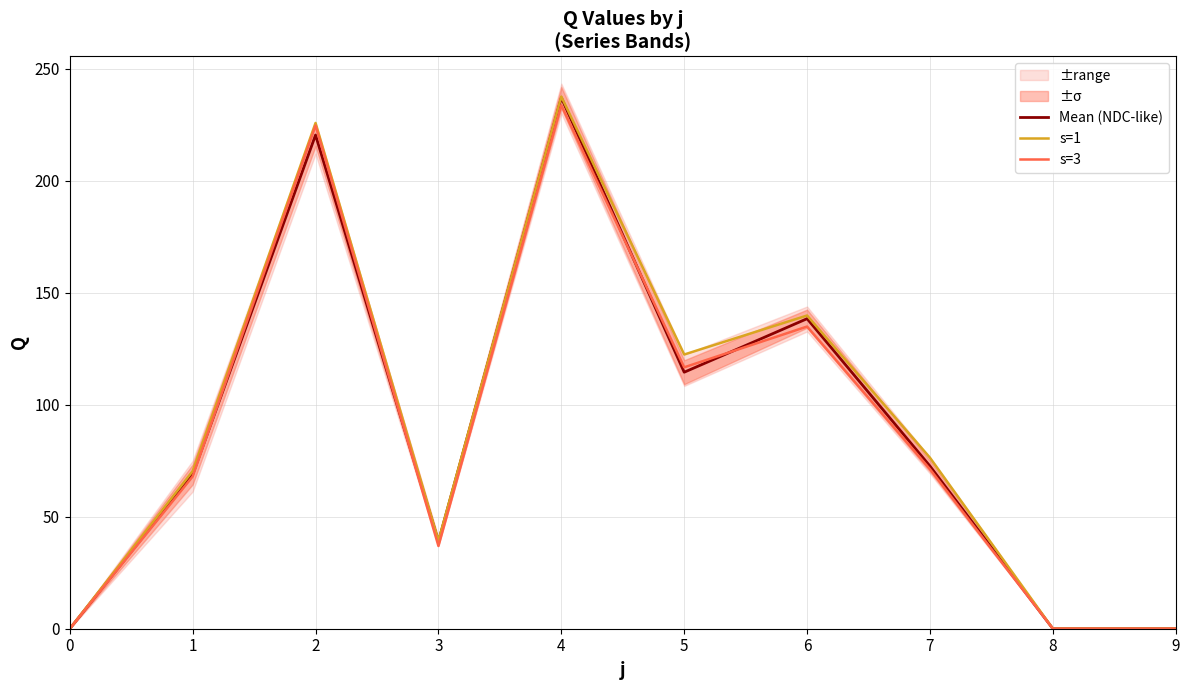

Rank the series by their maximum value, from highest to lowest.

s=1, Mean (NDC-like), s=3